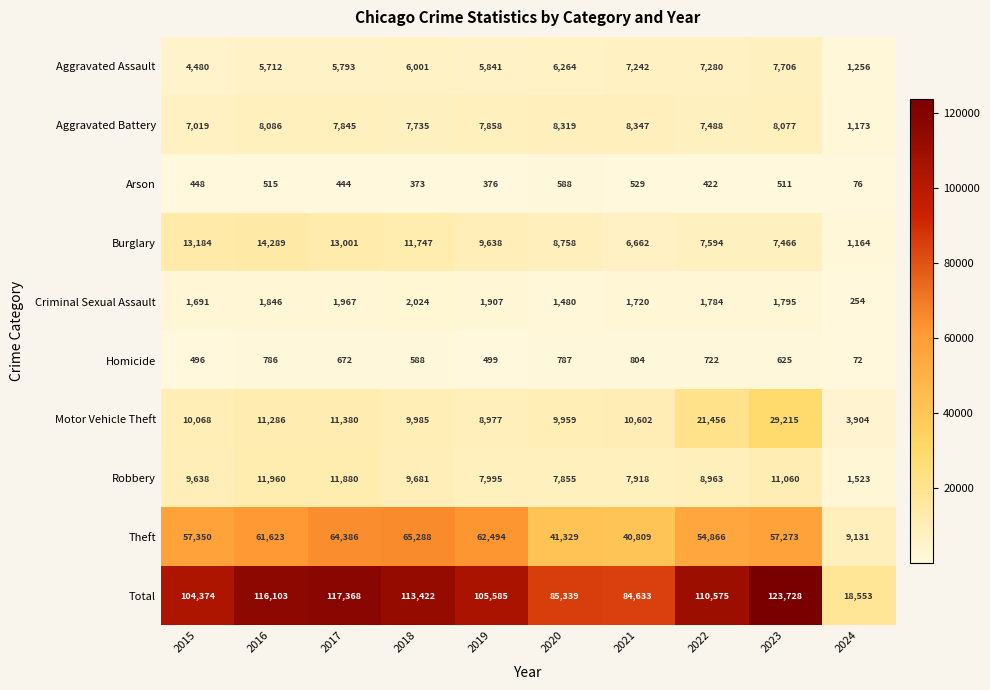

Which series has the largest total across all categories?

Total